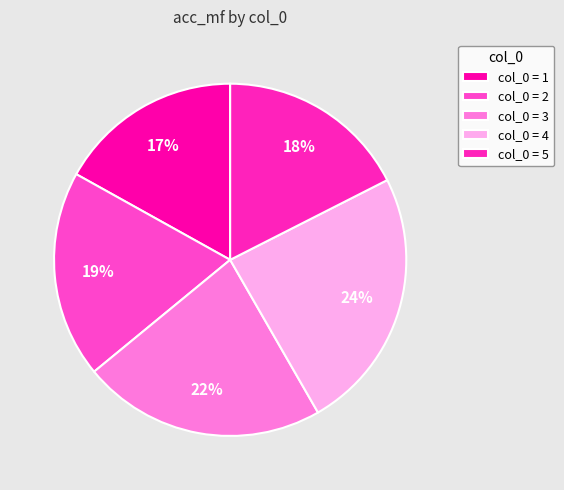

Count the number of slices in the pie.

5